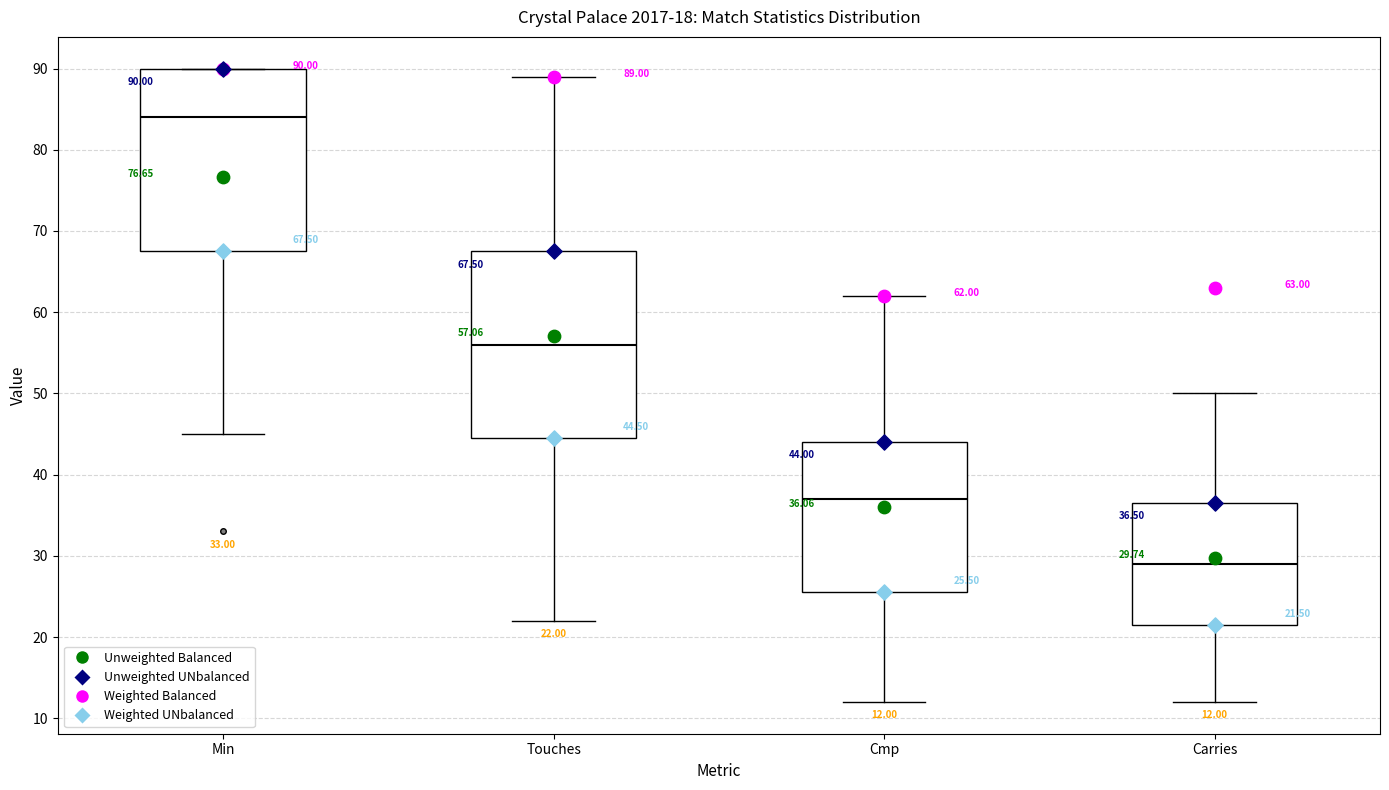

Which box's median line is the lowest?

Carries